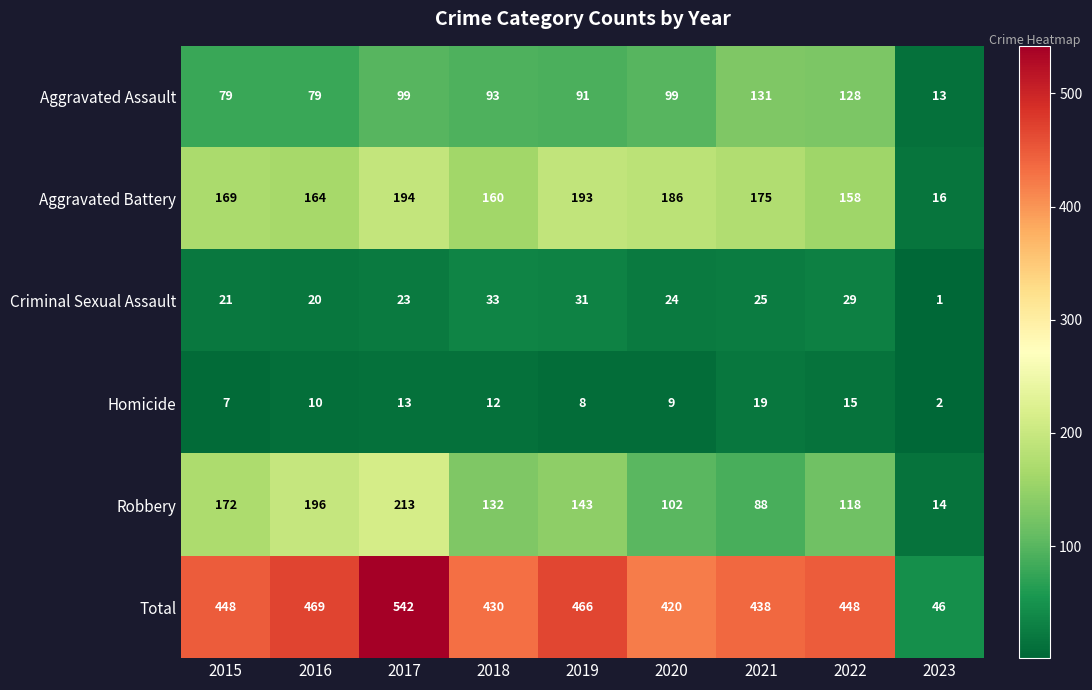

At 2023, list the series in order from largest to smallest.

Total, Aggravated Battery, Robbery, Aggravated Assault, Homicide, Criminal Sexual Assault